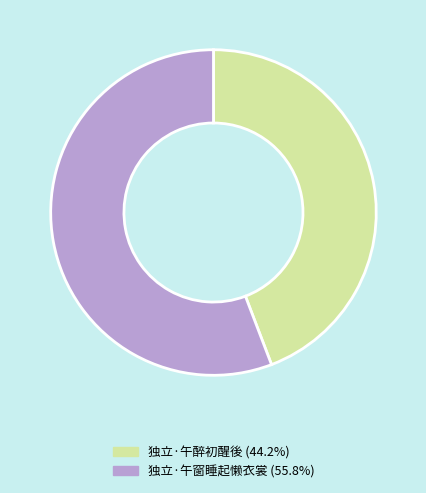

True or false: 独立·午窗睡起懒衣裳 accounts for 43% of the total.

False